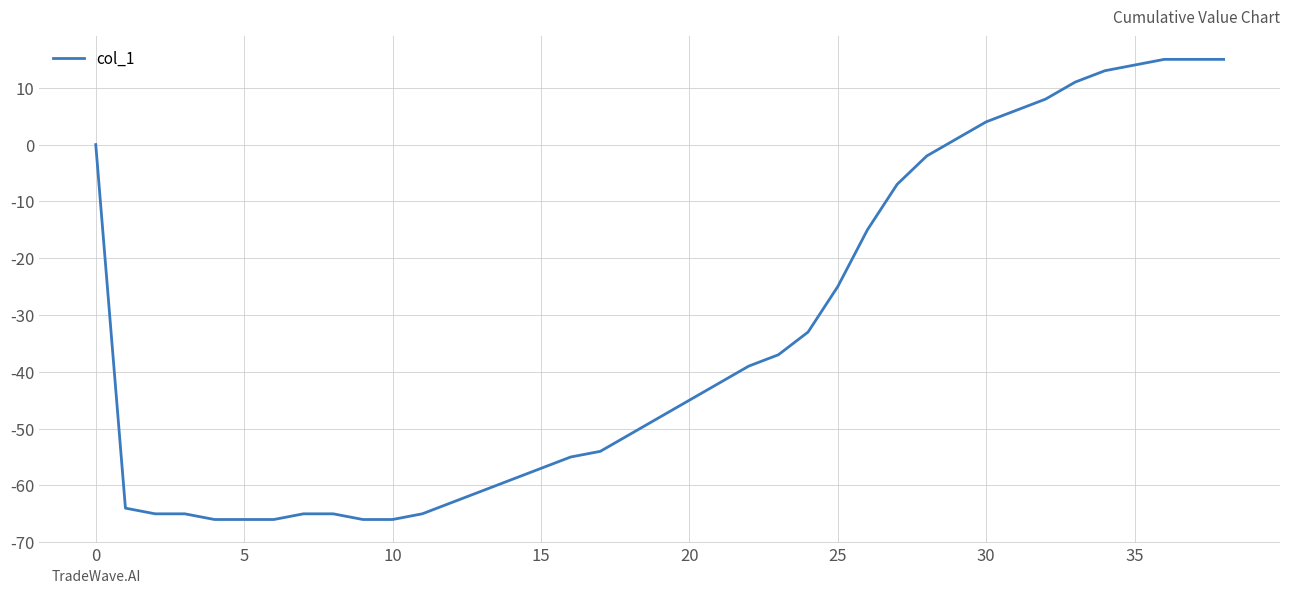

What is the difference between the maximum and minimum values?

81